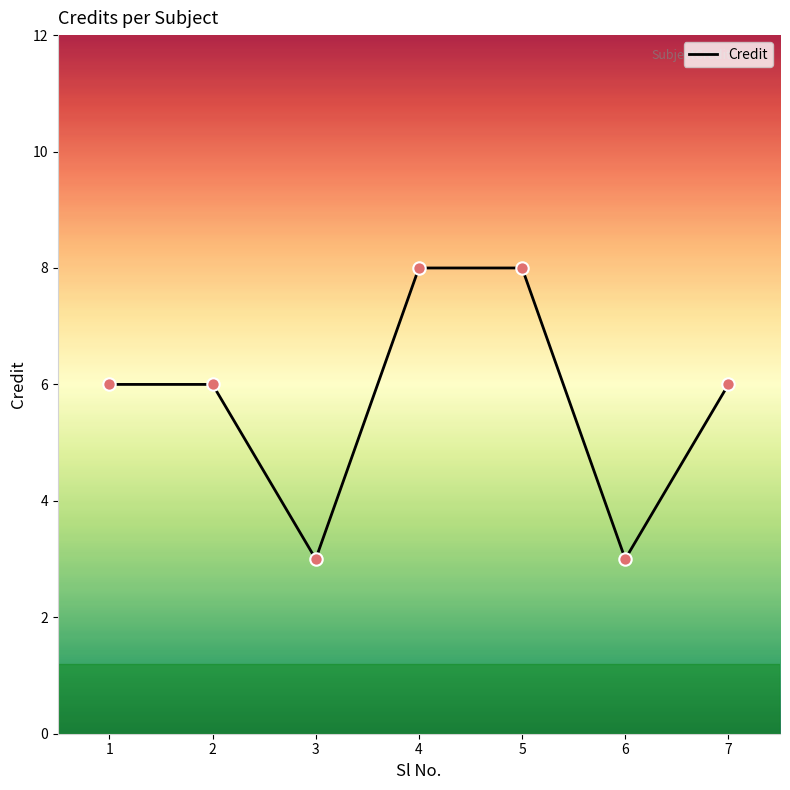

What is the change in value from 2 to 3?

-3